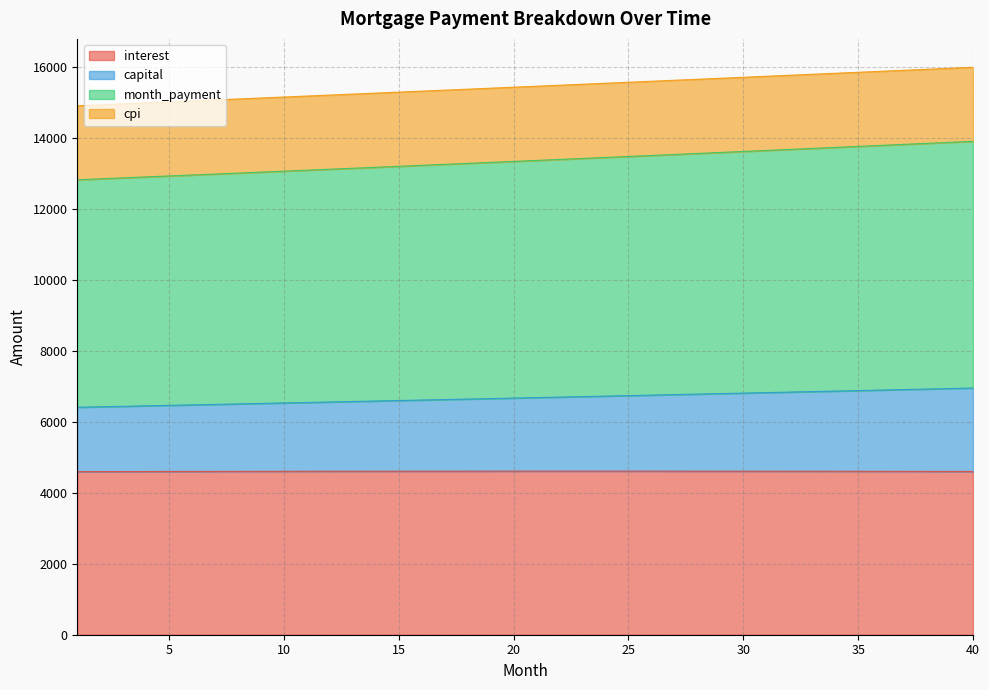

What is the minimum value for interest?

4592.9